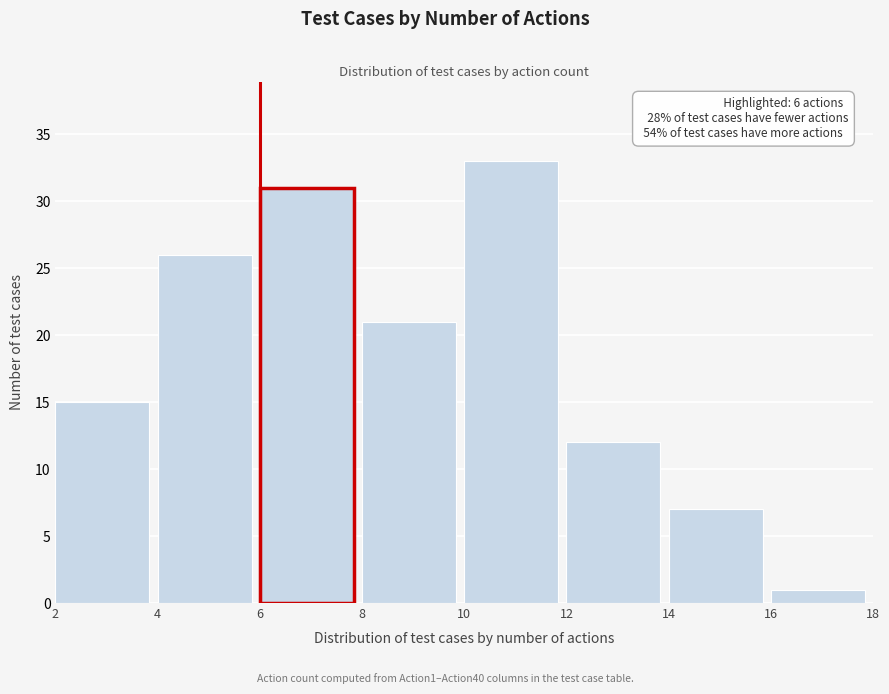

Which range on the x-axis has the tallest bar?

10 to 12